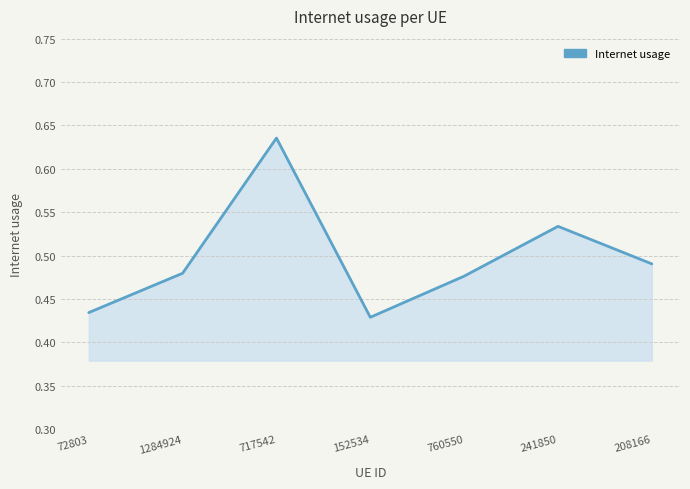

Count the number of categories in the chart.

7